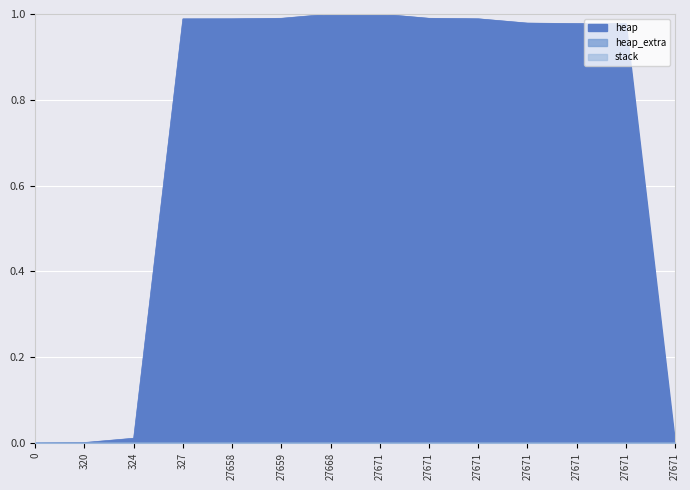

Which series has the largest range (max minus min)?

heap